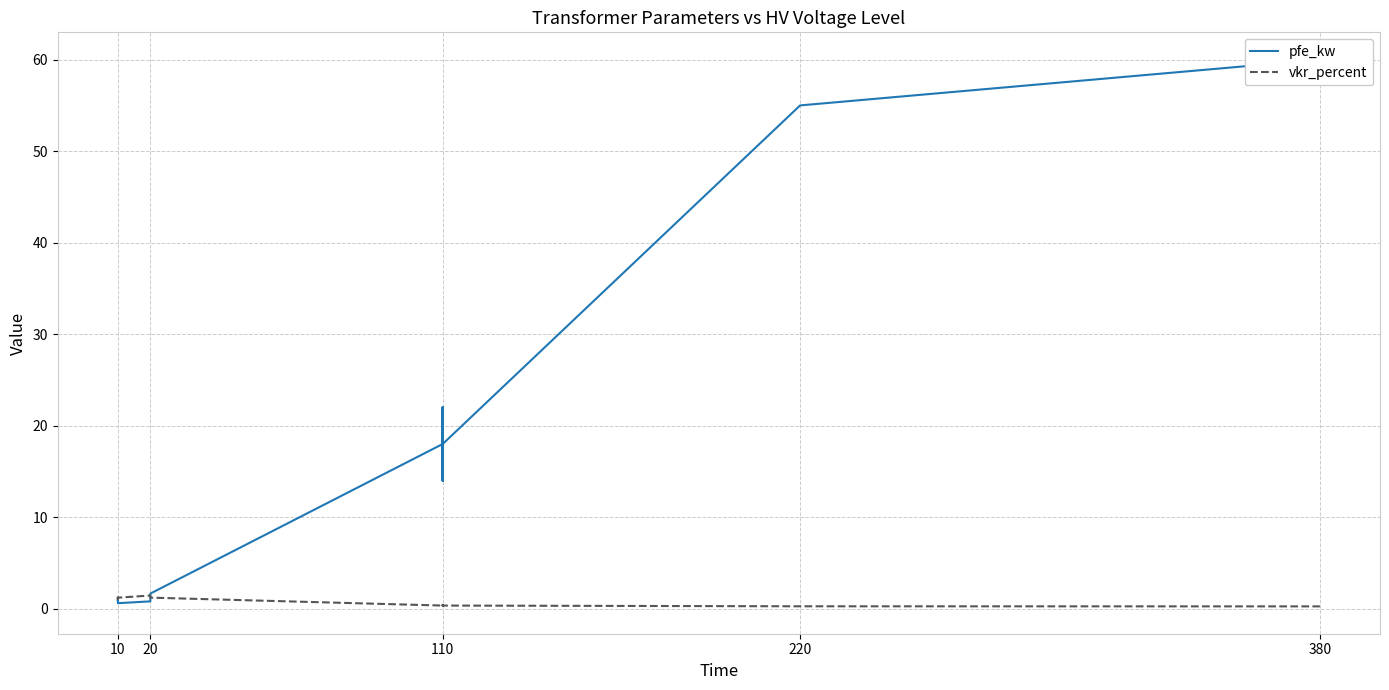

List the series in order of their overall mean, lowest first.

vkr_percent, pfe_kw